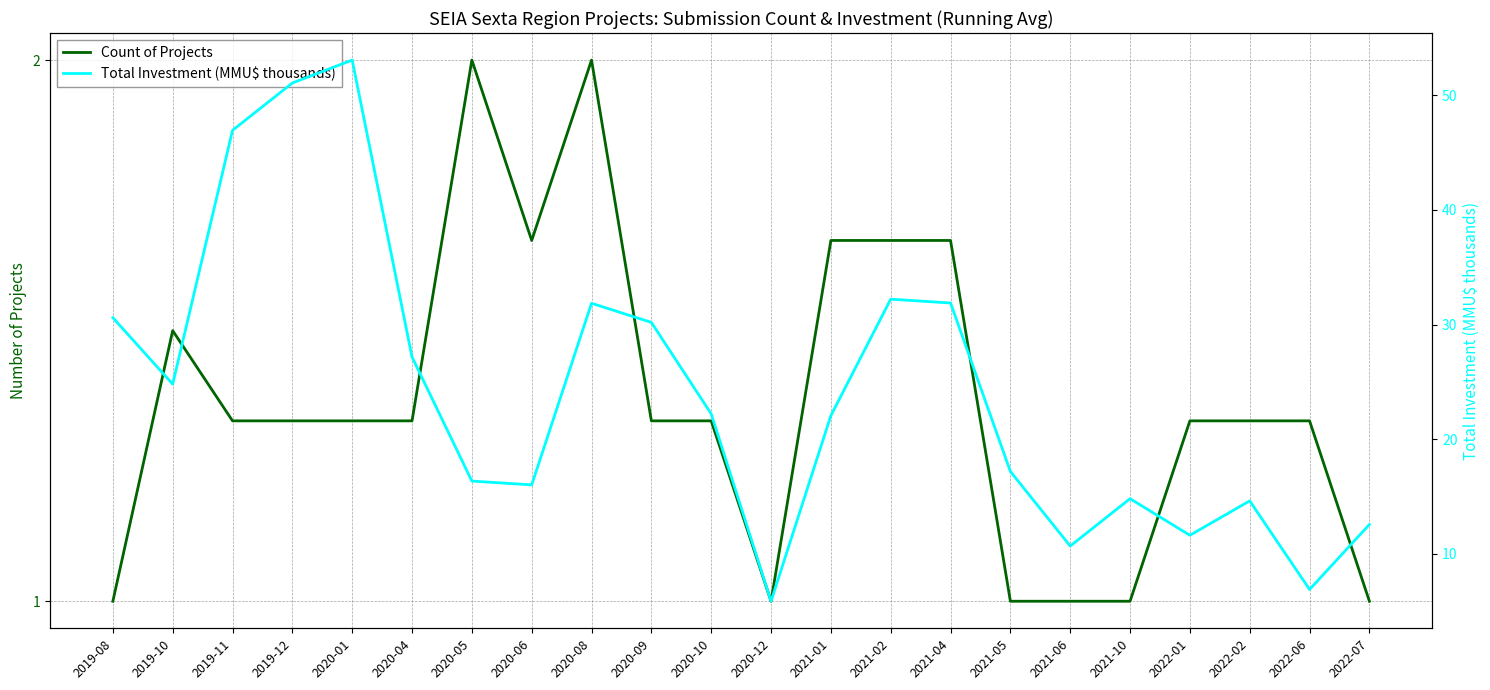

Count the Count of Projects values in the range 1 to 2.

22